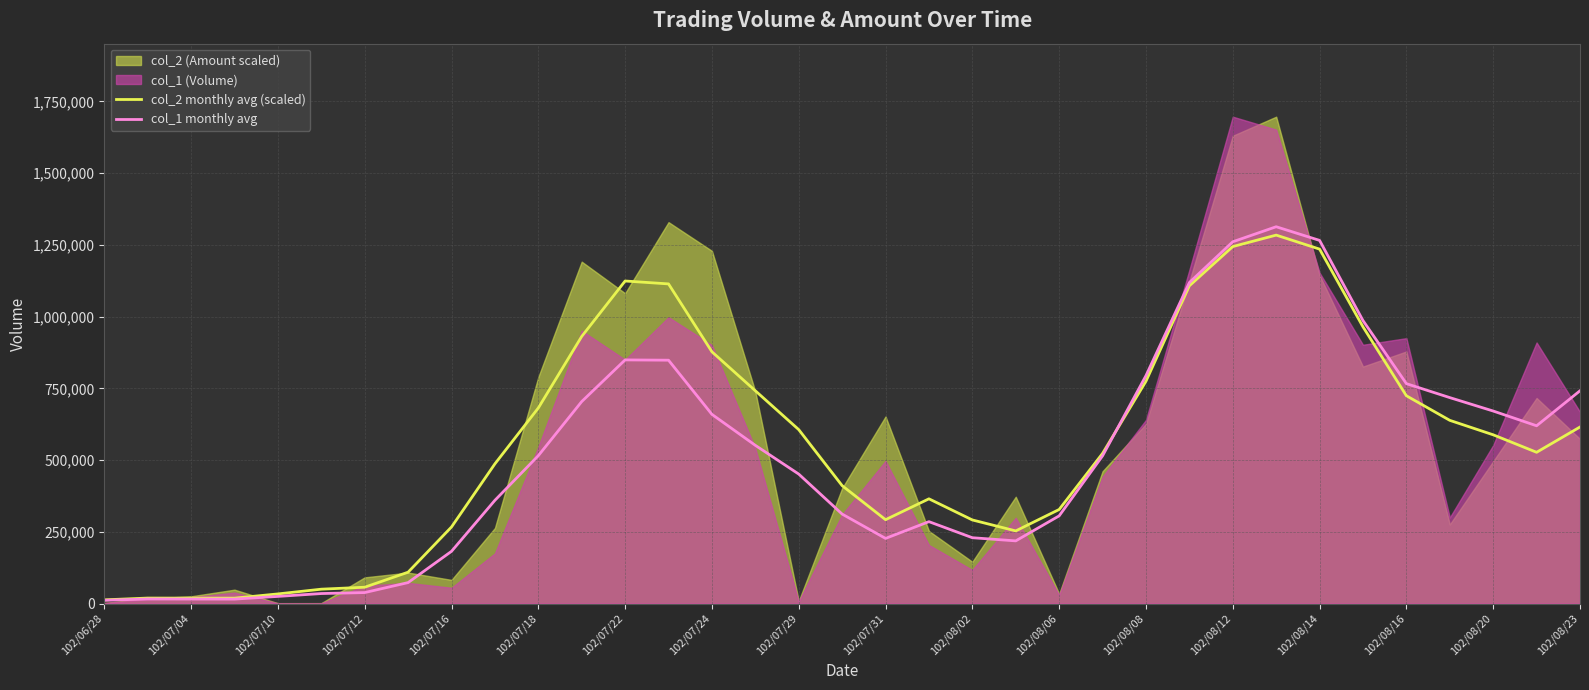

The value of col_2 monthly avg (scaled) at 102/08/20 is 396964.9. True or false?

False